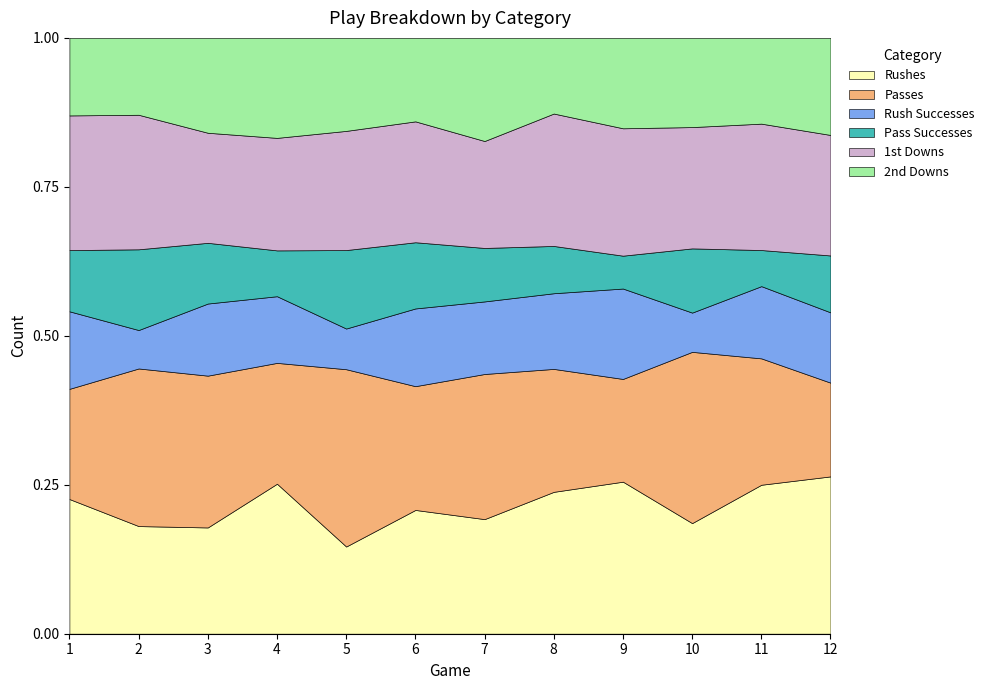

Reading right to left, what are all the values shown in this chart?

Rushes: 47	33	31	37	30	30	43	30	36	28	28	33
Passes: 28	28	48	25	26	38	43	61	29	40	41	27
Rush Successes: 21	16	11	22	16	19	27	14	16	19	10	19
Pass Successes: 17	8	18	8	10	14	23	27	11	16	21	15
1st Downs: 36	28	34	31	28	28	42	41	27	29	35	33
2nd Downs: 29	19	25	22	16	27	29	32	24	25	20	19